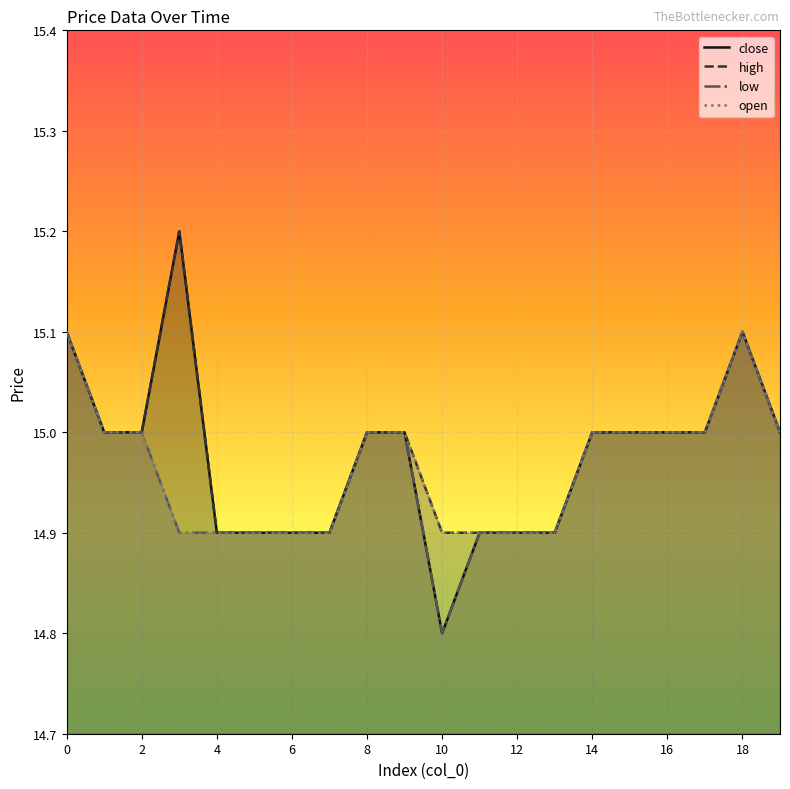

How many distinct data groups are displayed?

4